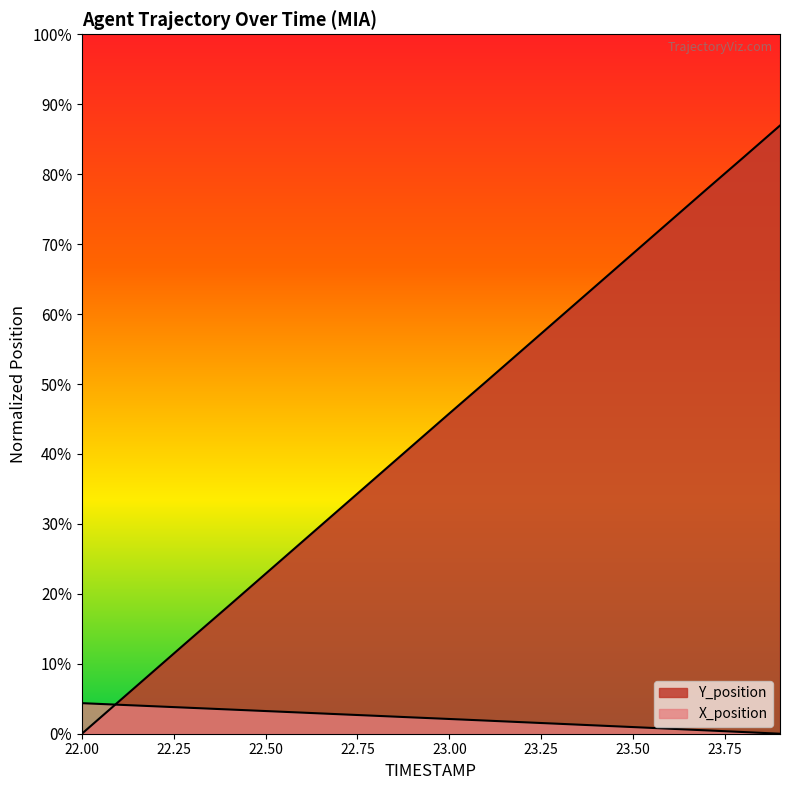

What is the greatest value displayed?

23.1